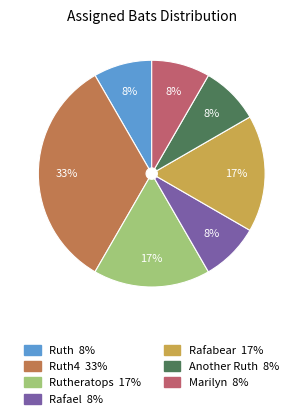

Does any single category account for the majority?

No